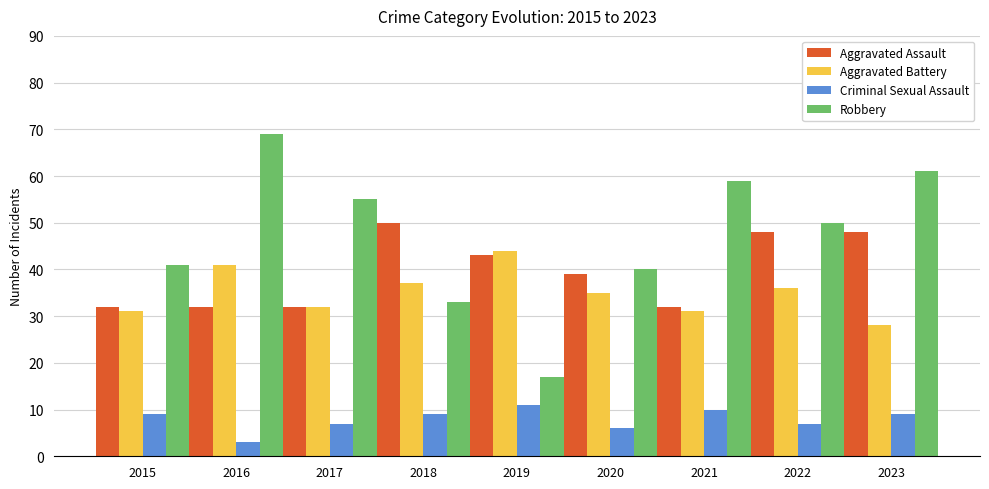

What is the minimum value shown in the chart?

3